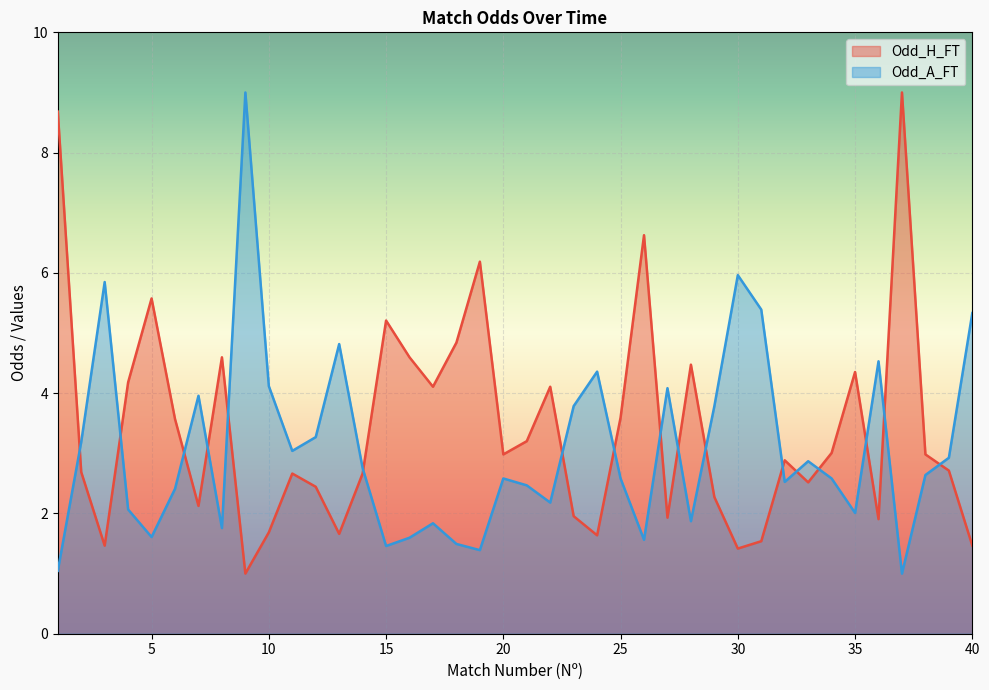

Between 13 and 16, which series saw the biggest shift?

Odd_A_FT